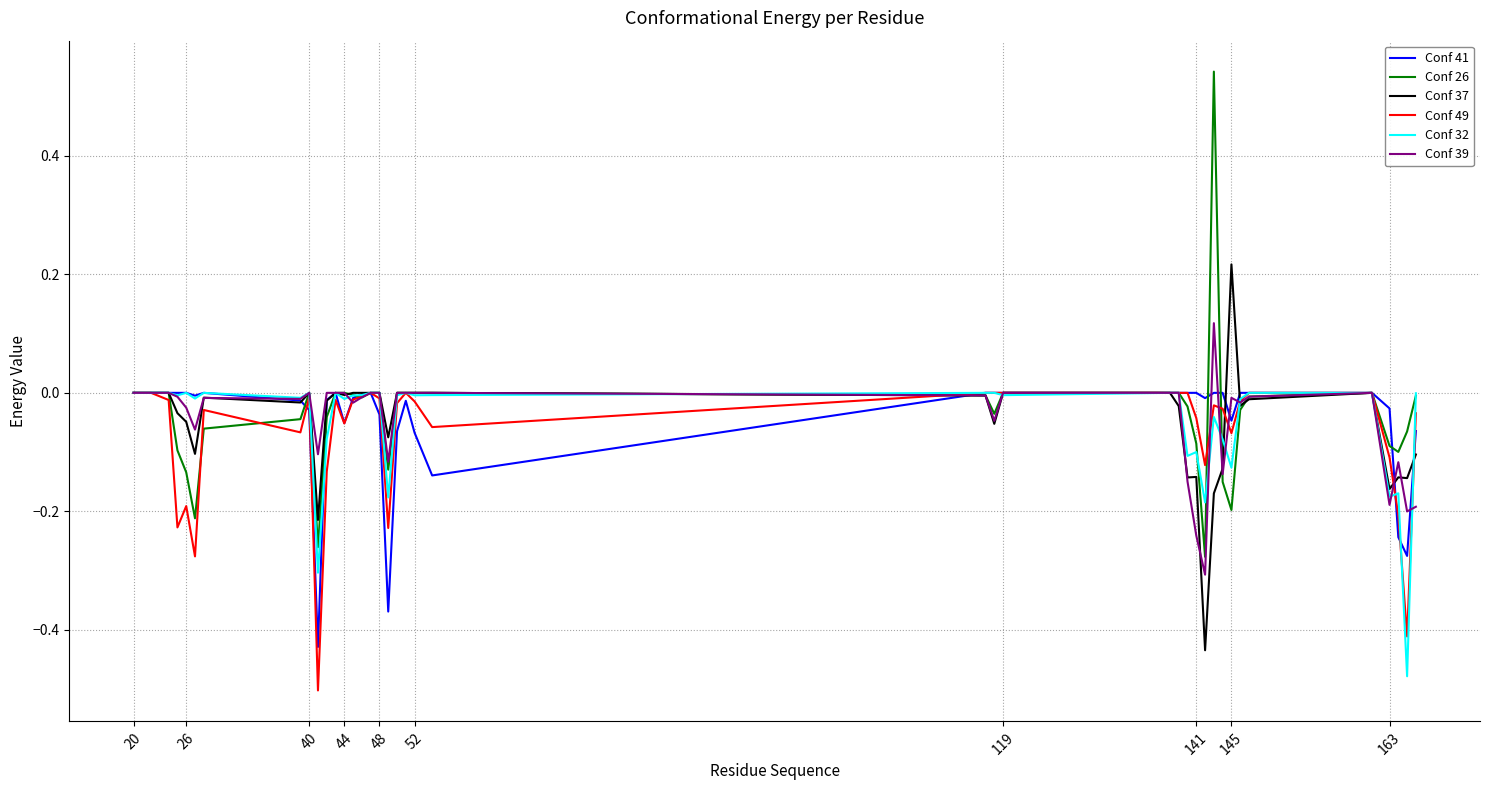

Which series has the largest range (max minus min)?

Conf 26